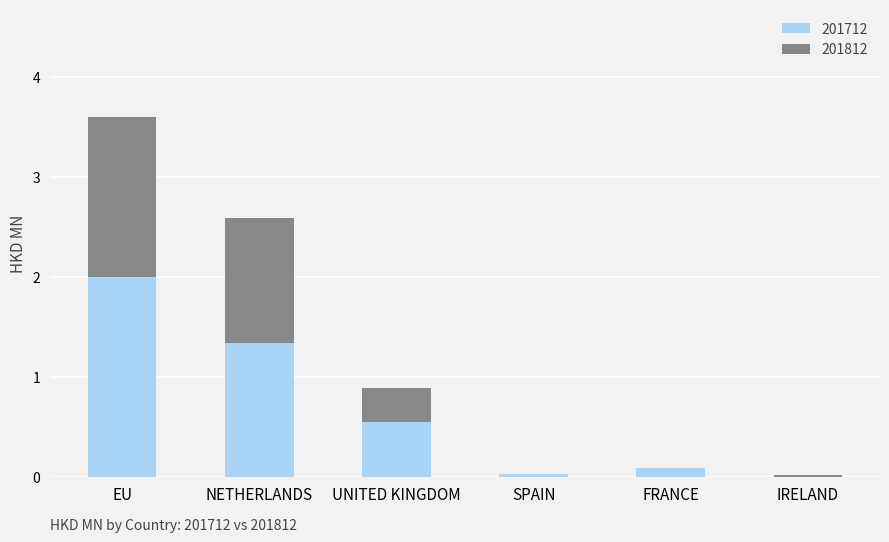

What is the sum of all 201712 values?

4.0